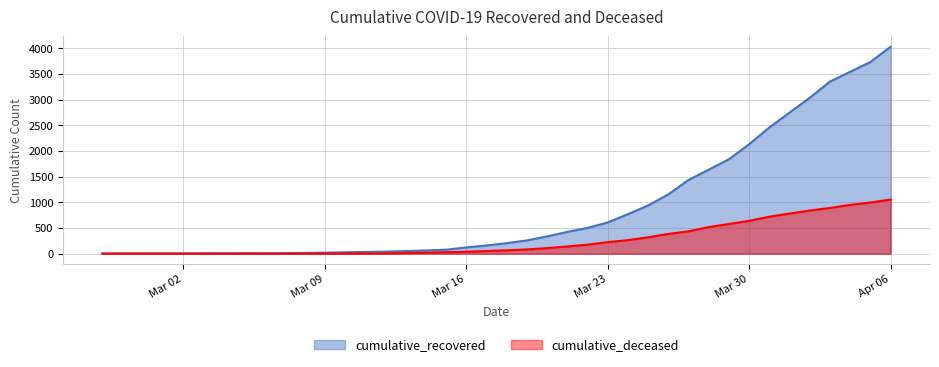

Rank the series by their average value, from lowest to highest.

cumulative_deceased, cumulative_recovered